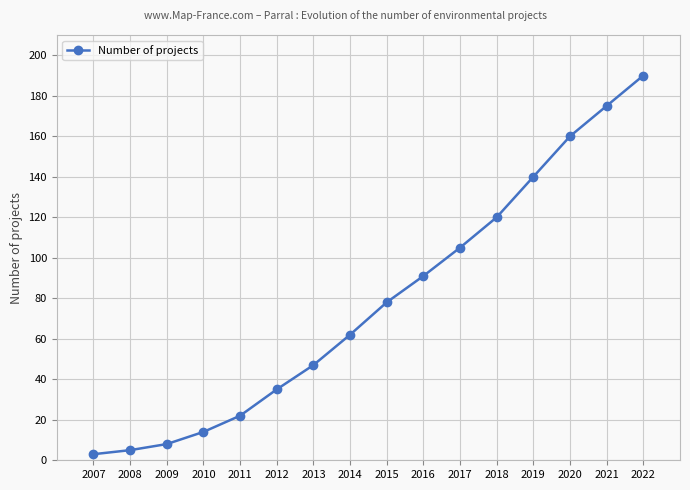

How many data points are less than 78?

8